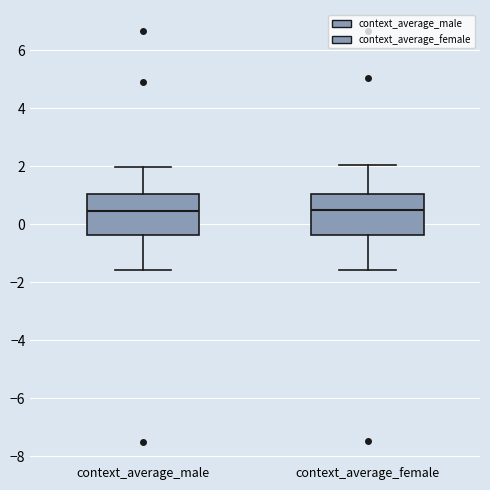

Reading left to right, transcribe this box plot: for each box, give where its median line is, the range the box spans, and where its two whiskers end, as read against the y-axis. The values are not printed on the chart, so give them approximately, as read against the axis.

context_average_male: median 0.4, box -0.4 to 1.0, whiskers -1.6 to 2.0
context_average_female: median 0.6, box -0.4 to 1.0, whiskers -1.6 to 2.0